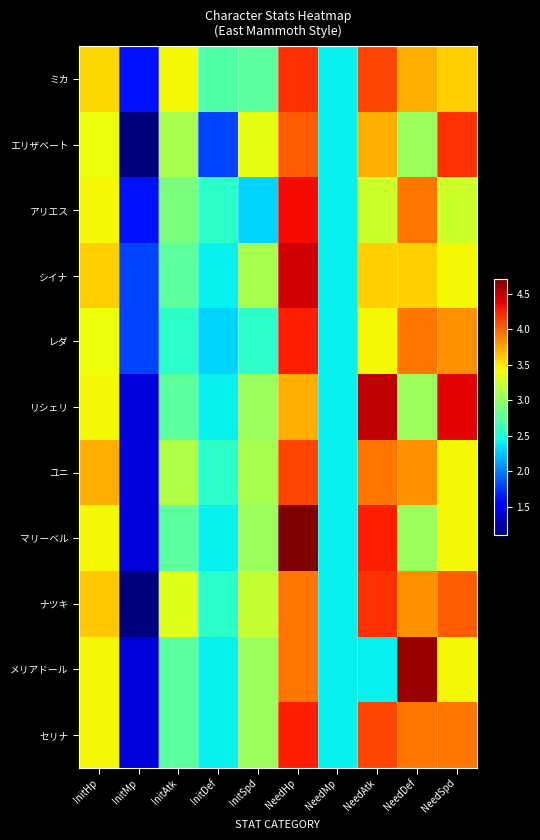

Which series has the largest range (max minus min)?

マリーベル